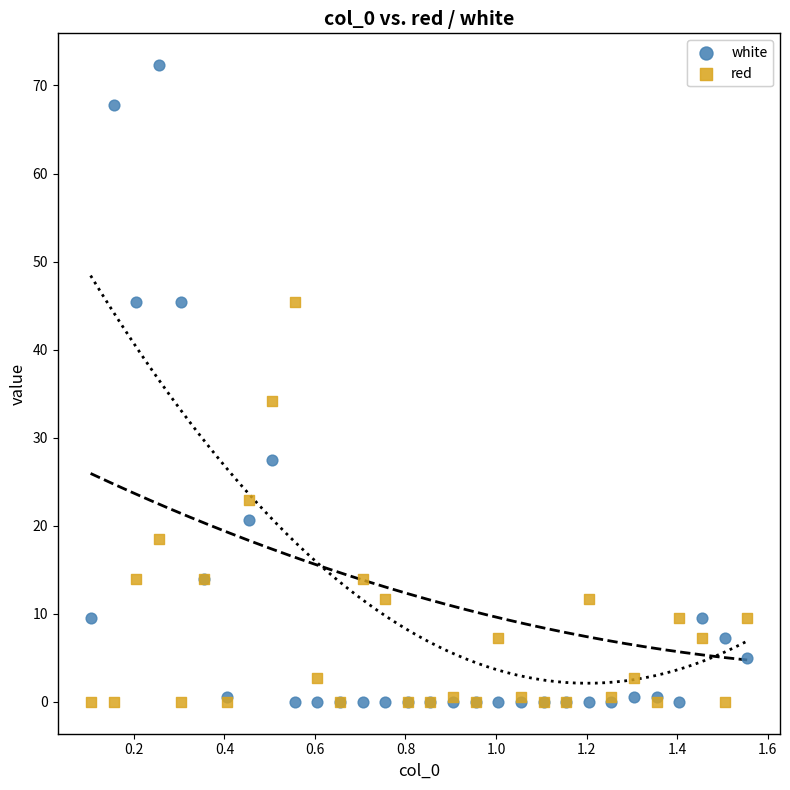

Which series has the largest Y range (max minus min)?

white